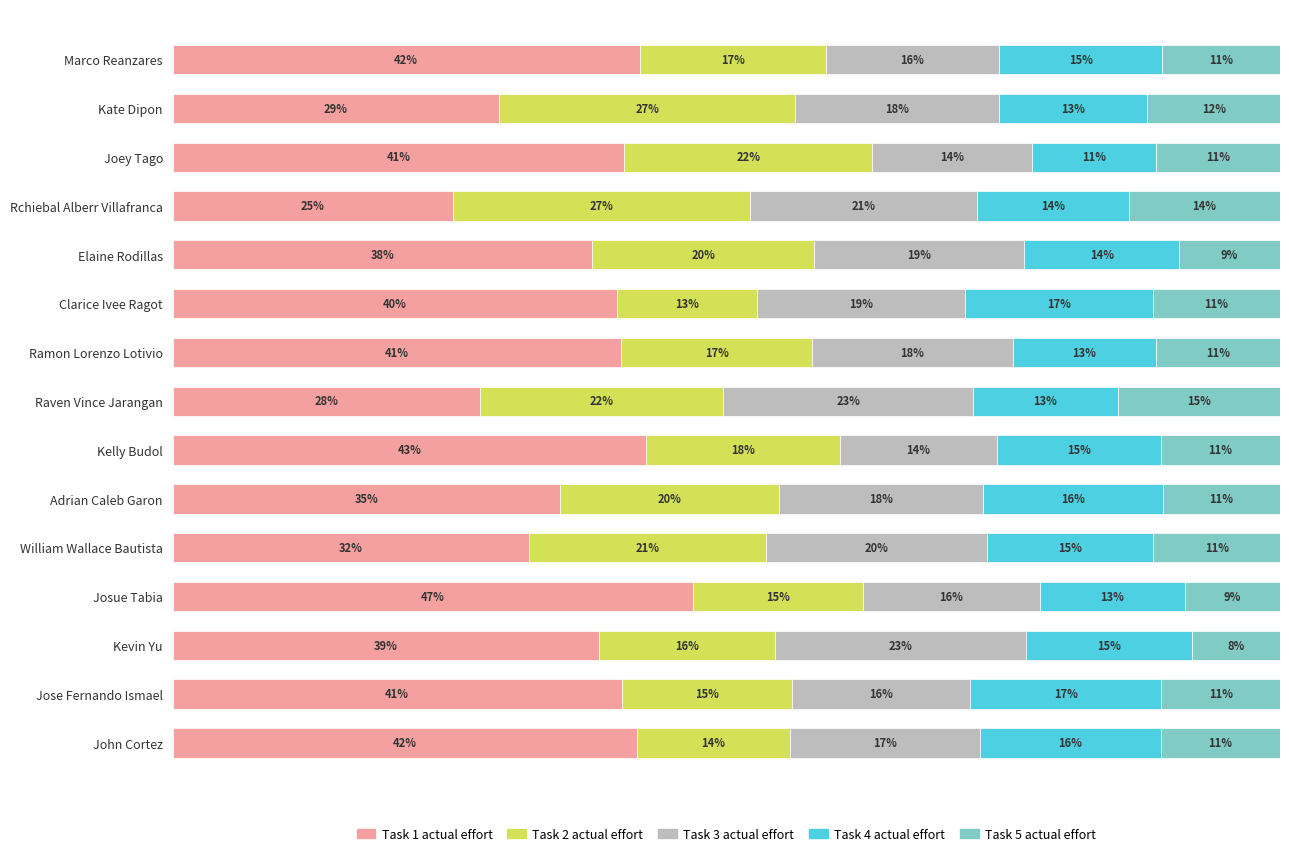

What are all the series names shown in the legend?

Task 1 actual effort, Task 2 actual effort, Task 3 actual effort, Task 4 actual effort, Task 5 actual effort